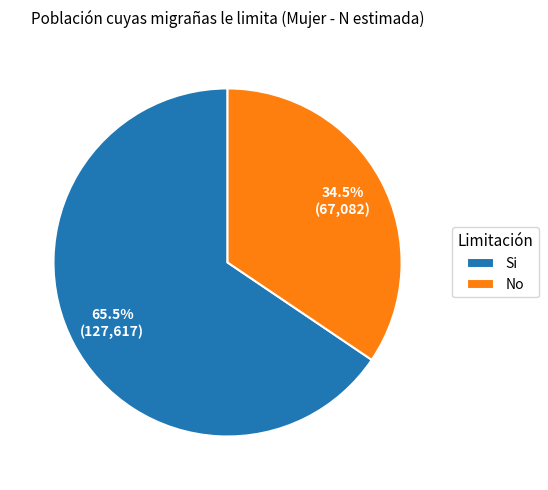

What is the ratio of the value at Si to the value at No?

1.9